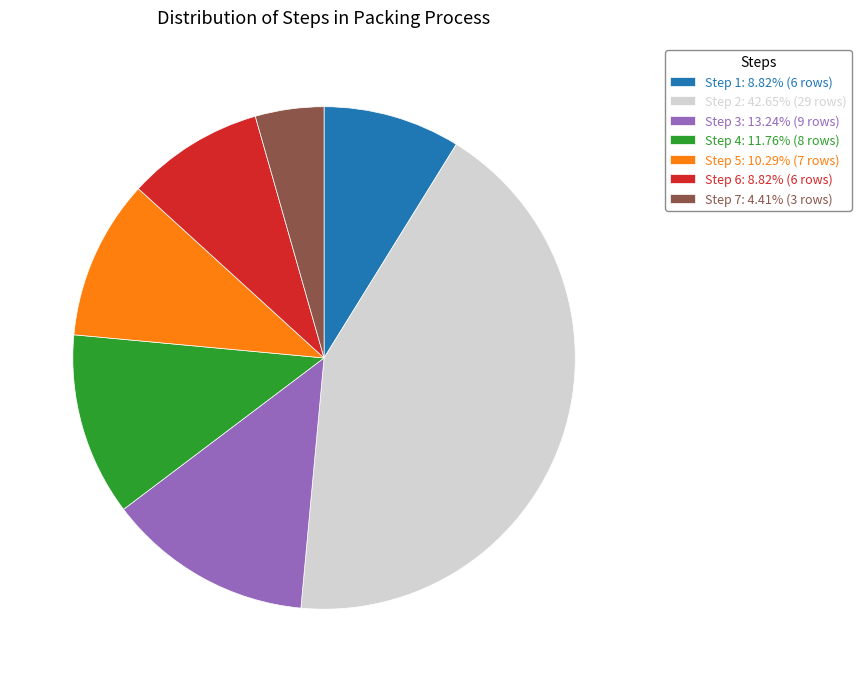

Is there any slice that represents more than half of the pie?

No